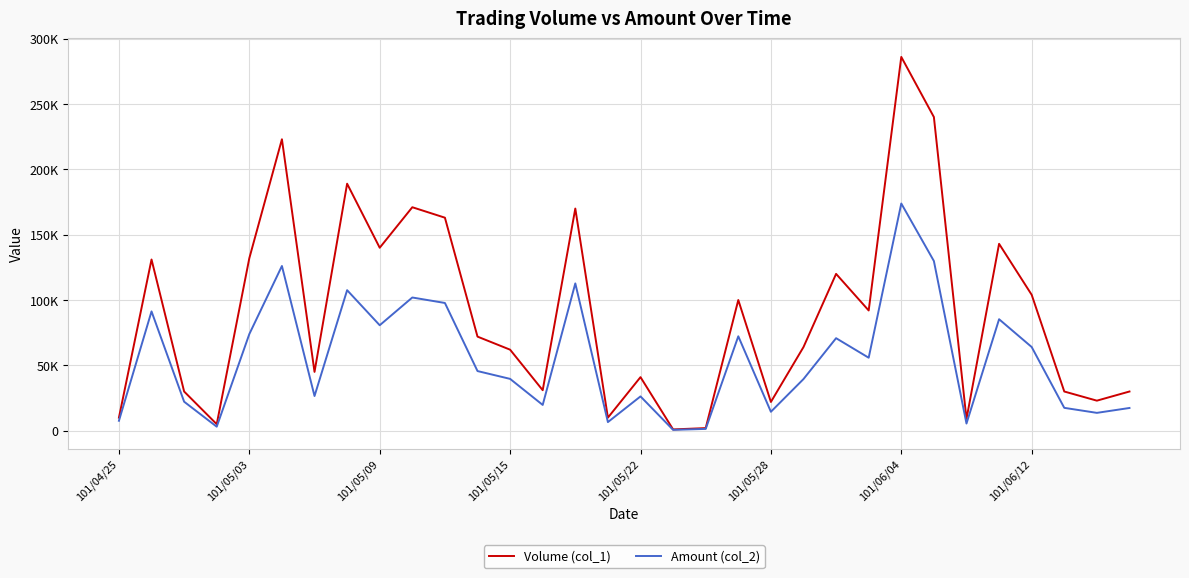

At which category does the chart reach its peak across all series?

101/06/04